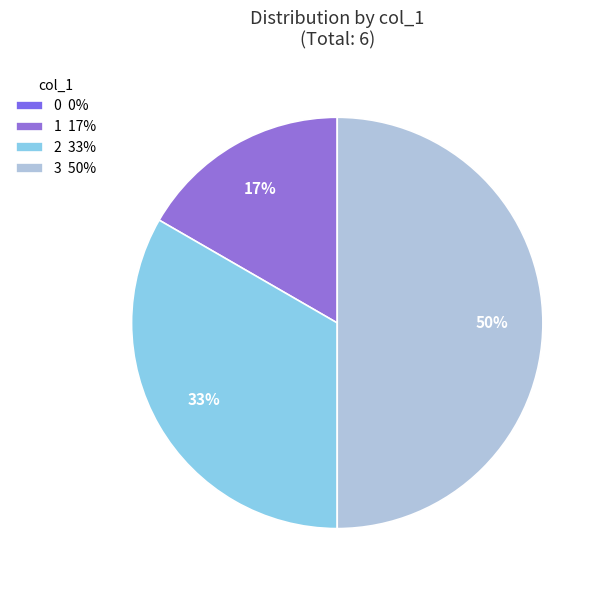

Rank the categories by value from lowest to highest.

0, 1, 2, 3